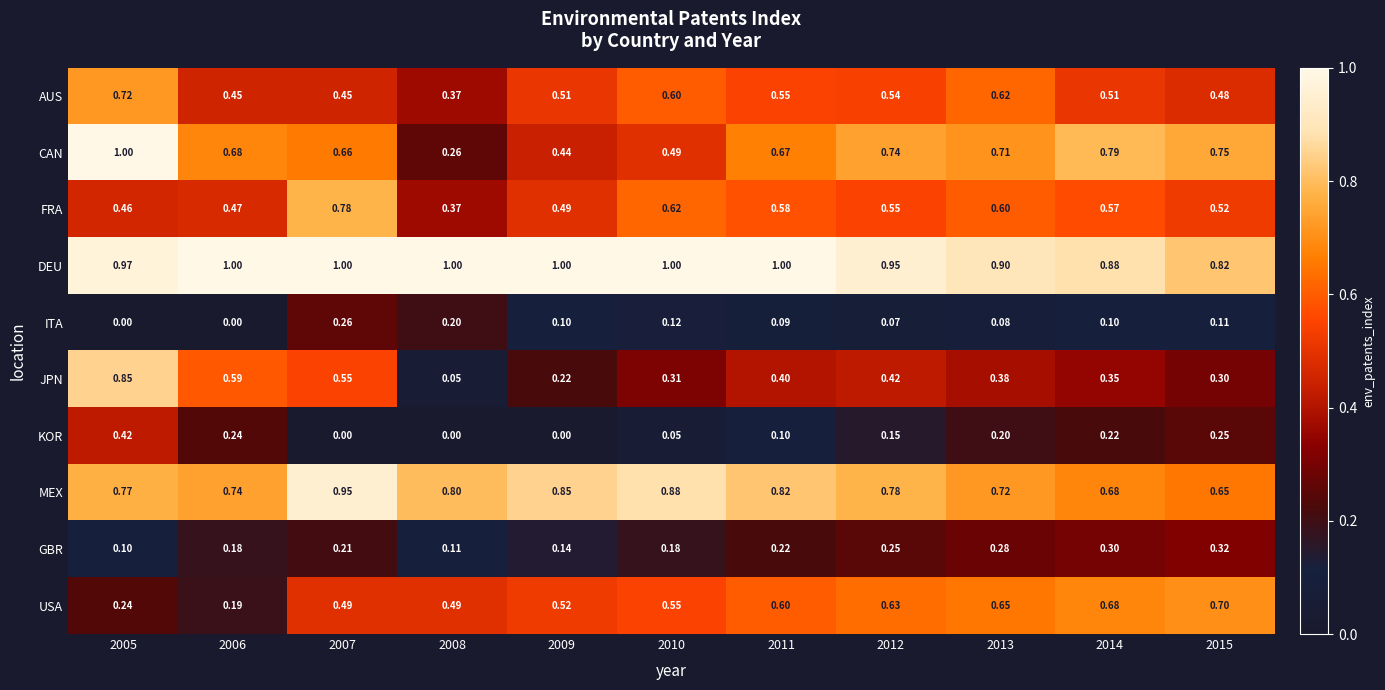

Is the value of KOR at 2010 greater than the value of GBR at 2009?

No